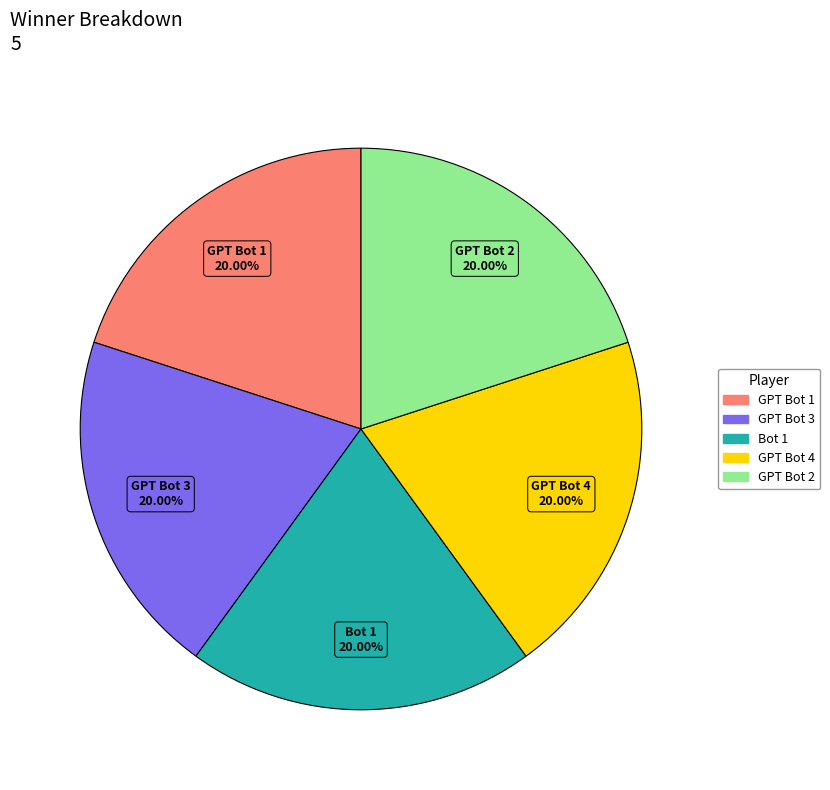

Does Bot 1 account for over 50% of the chart?

No